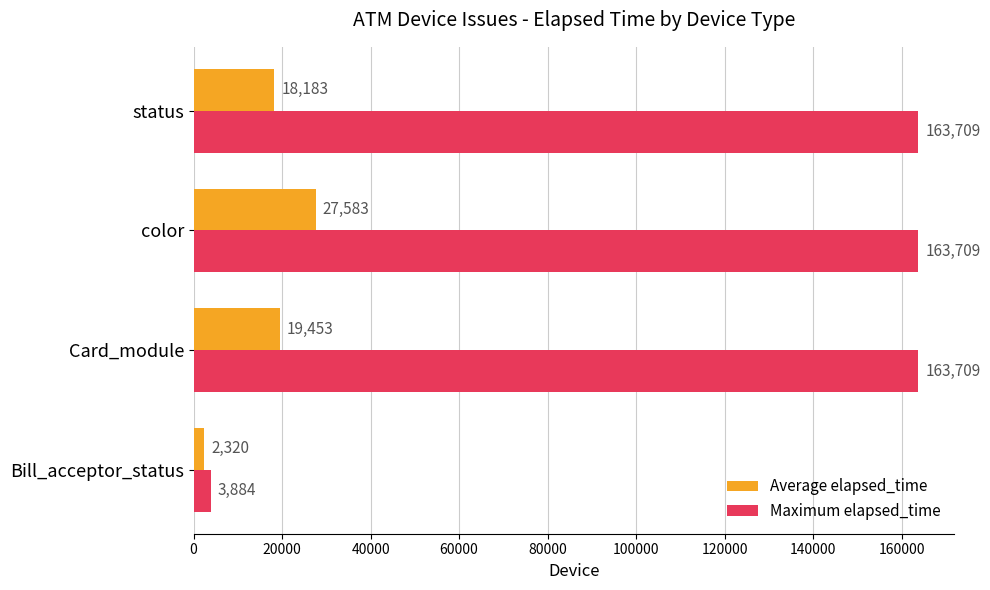

What is the highest value of the Average elapsed_time series?

27583.1